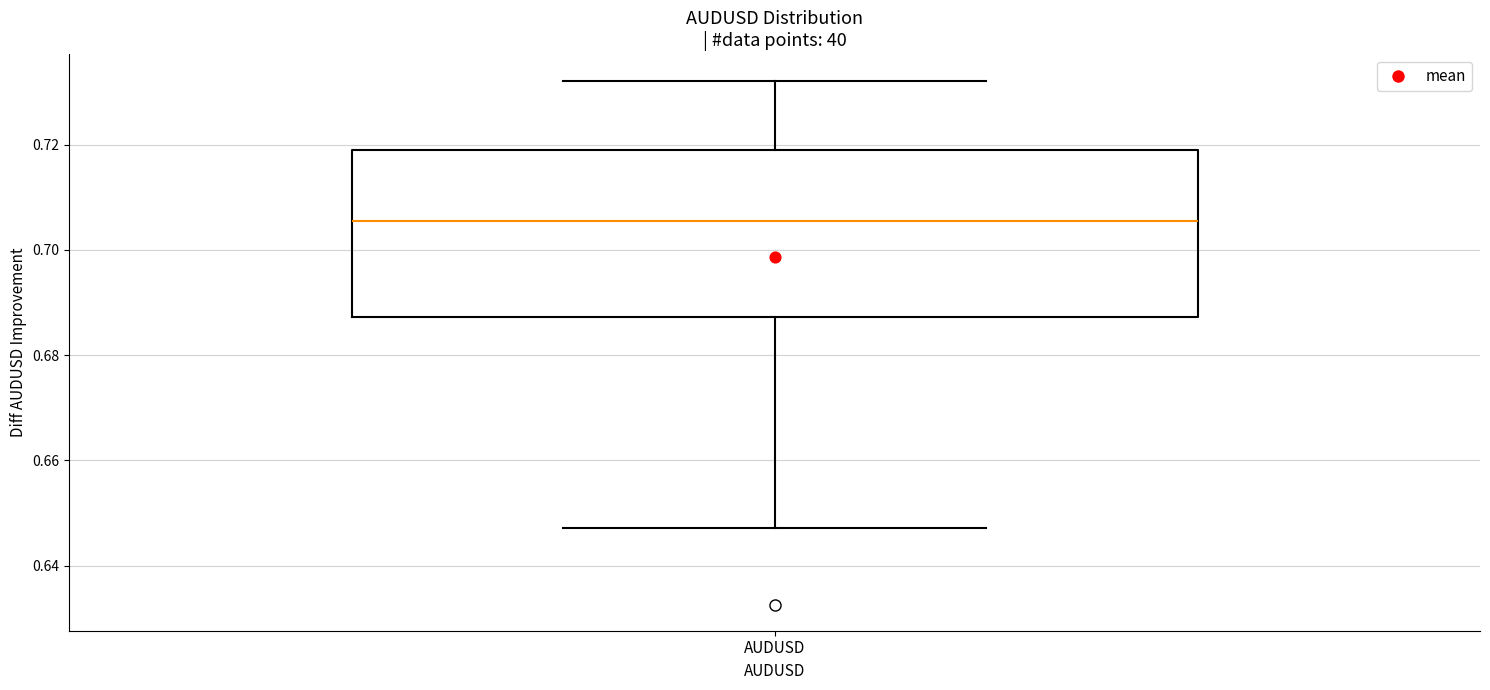

Transcribe this box plot: give where the median line is, the range the box spans, and where the two whiskers end, as read against the y-axis. The values are not printed on the chart, so give them approximately, as read against the axis.

median 0.706, box 0.688 to 0.718, whiskers 0.648 to 0.732